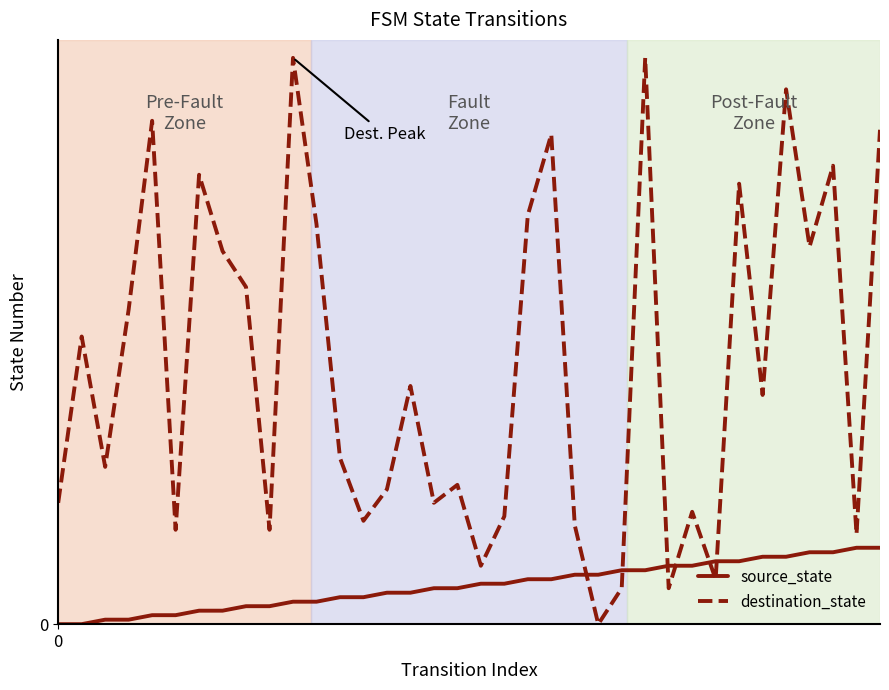

Reading left to right, what are all the values shown in this chart?

source_state: 0	0	1	1	2	2	3	3	4	4	5	5	6	6	7	7	8	8	9	9	10	10	11	11	12	12	13	13	14	14	15	15	16	16	17	17
destination_state: 27	64	35	70	112	21	100	83	75	21	126	89	37	23	30	53	27	31	13	24	91	109	22	0	8	126	8	25	10	98	51	119	84	102	20	110